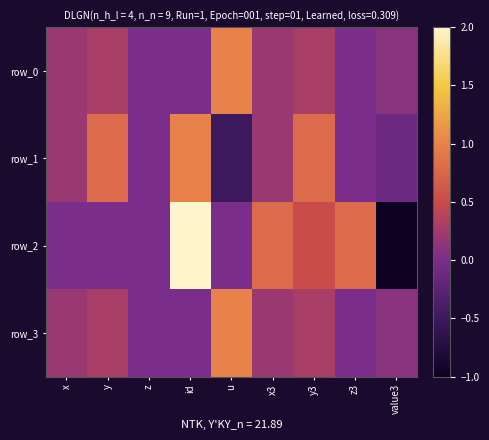

Where does the row_1 series first go above 0?

x